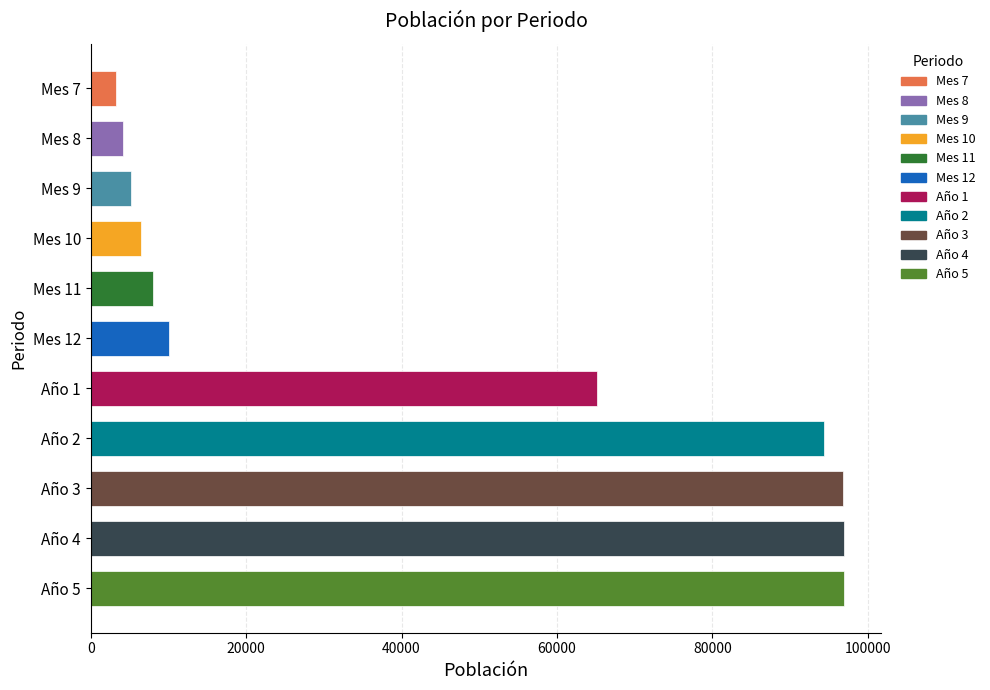

What is the value of the 3rd bar from the top?

5150.3